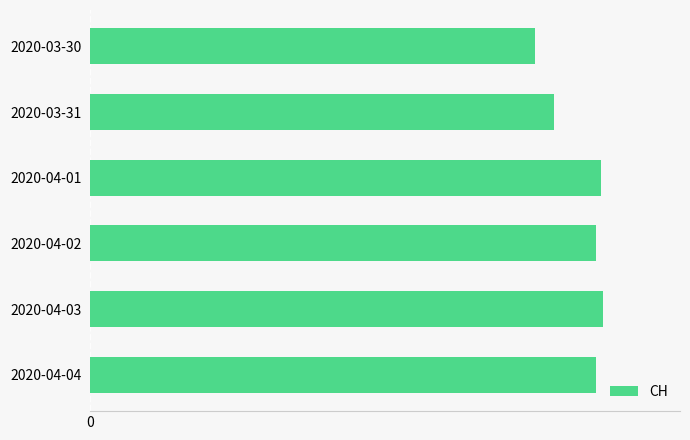

Are the bars horizontal?

Yes